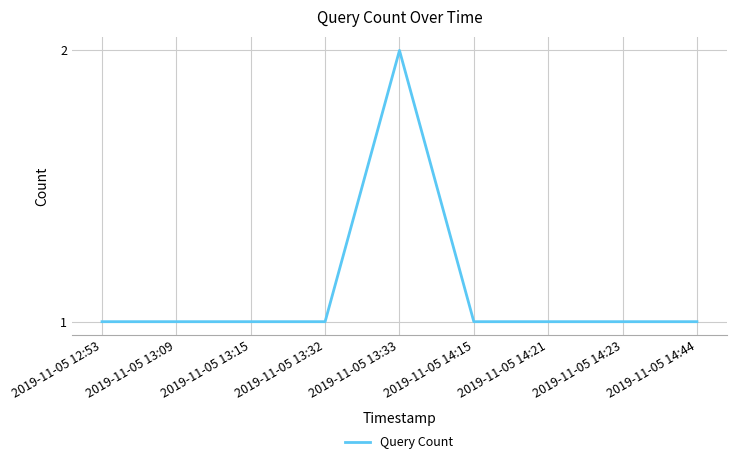

Reading right to left, what are all the values shown in this chart?

1	1	1	1	2	1	1	1	1